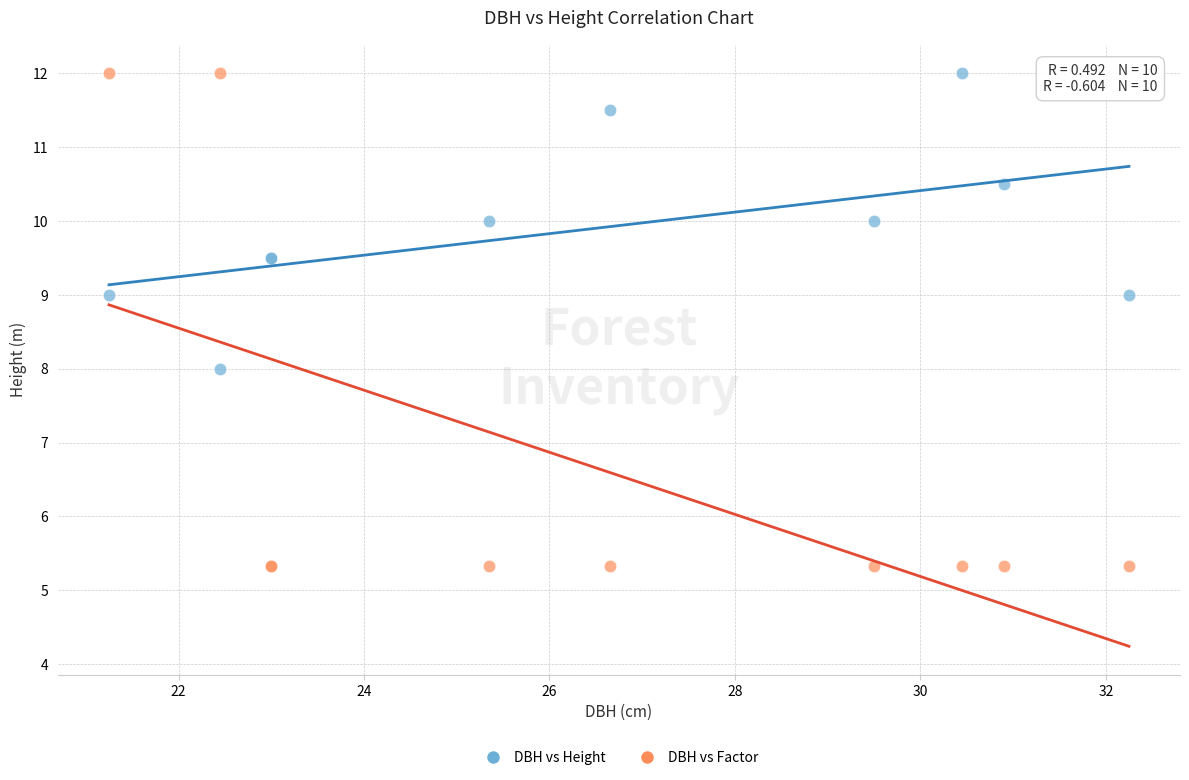

What is the X range (max minus min) for the scatter plot?

11.0